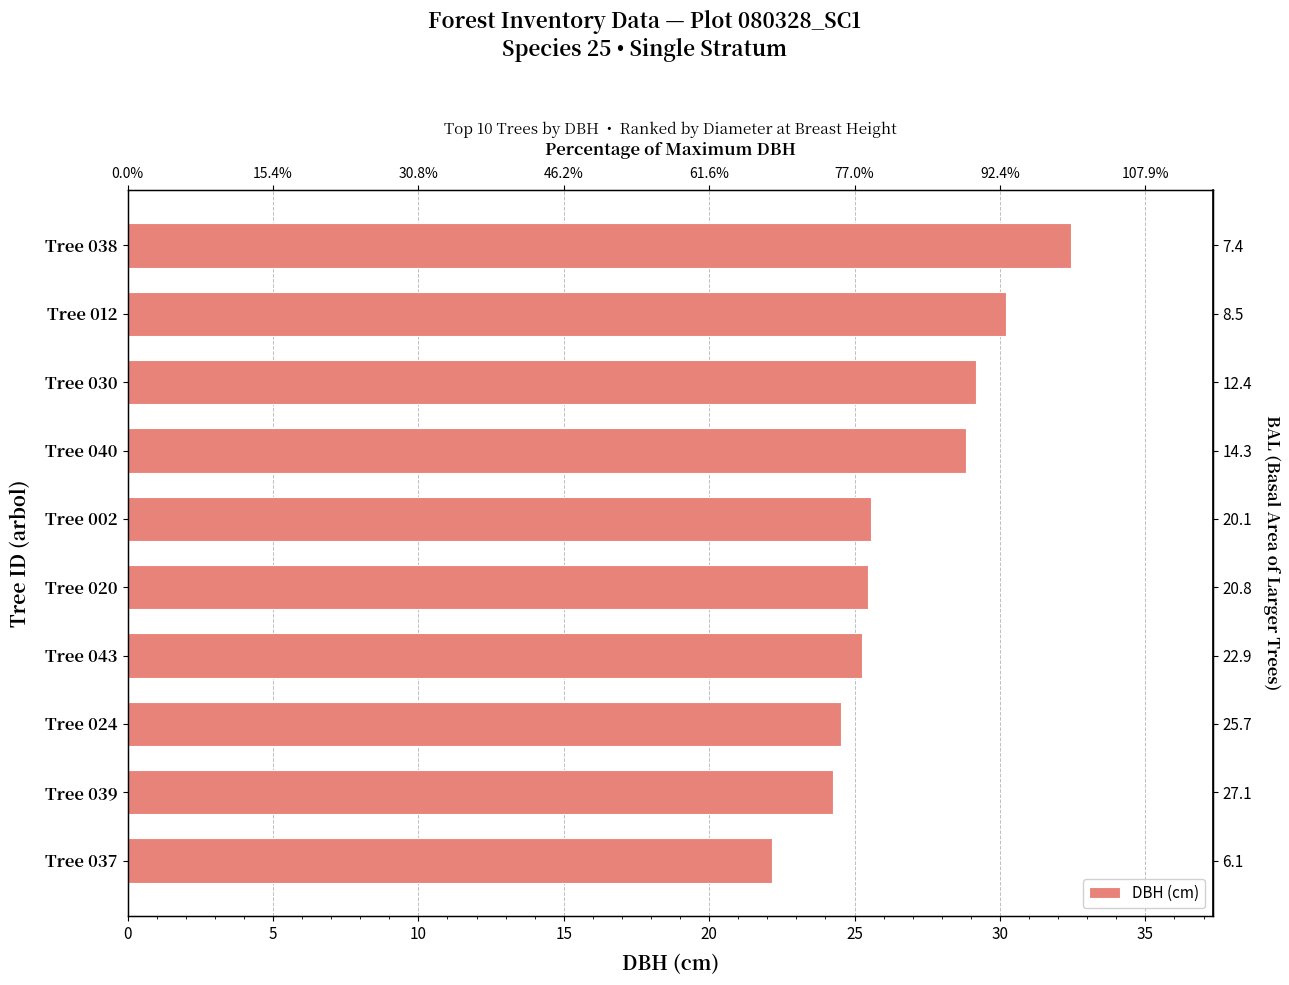

What value does the data have at Tree 002?

25.6